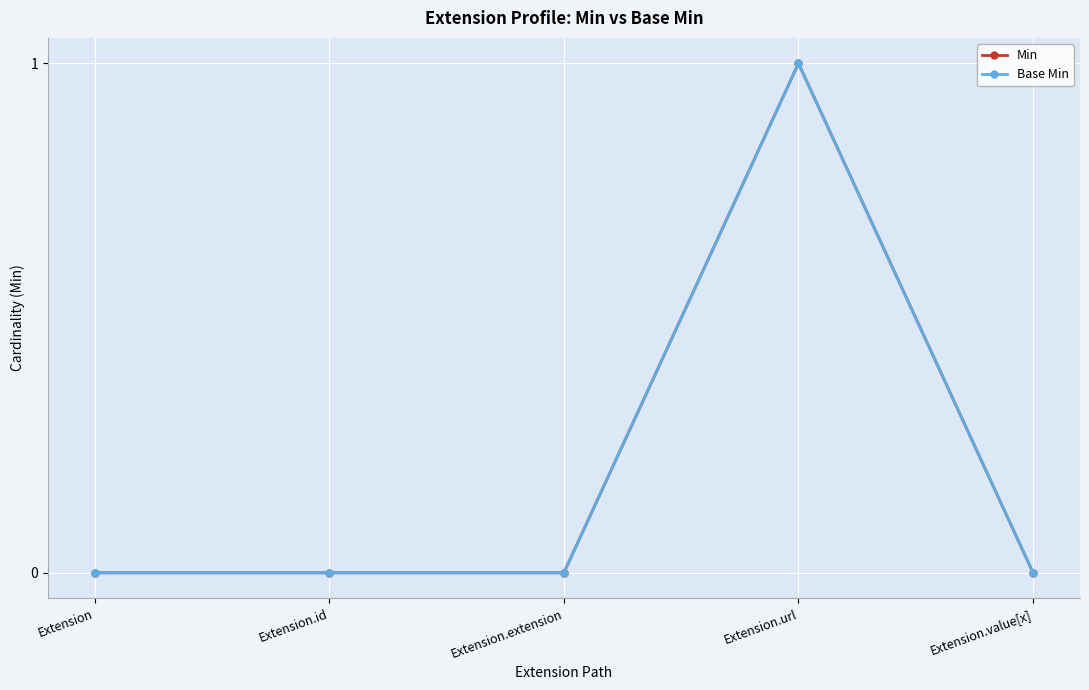

In Min, how many points are higher than both neighbors (excluding endpoints)?

1